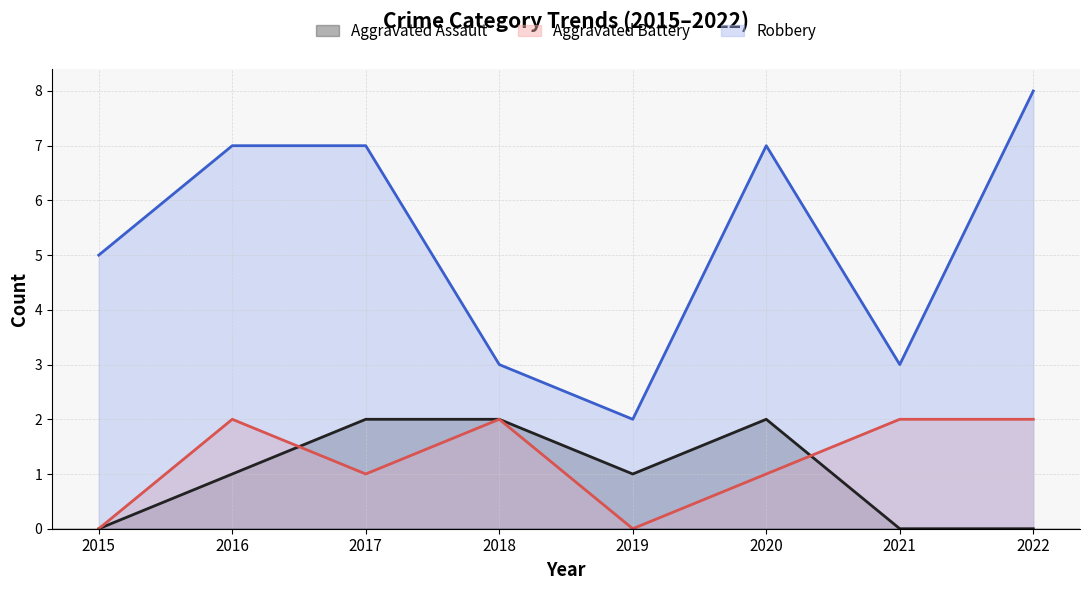

Is it true that Aggravated Assault equals 2 at 2017?

True